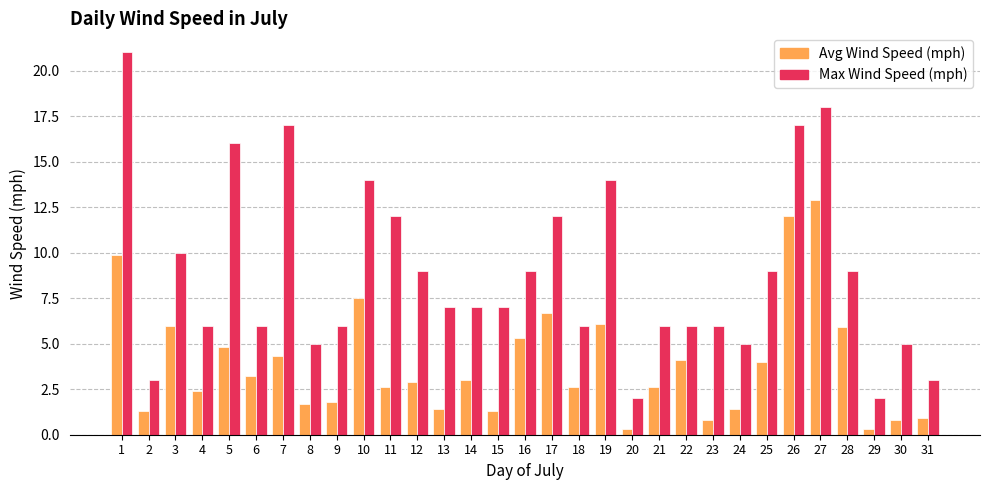

What is the difference between the highest and lowest values at 1?

11.1